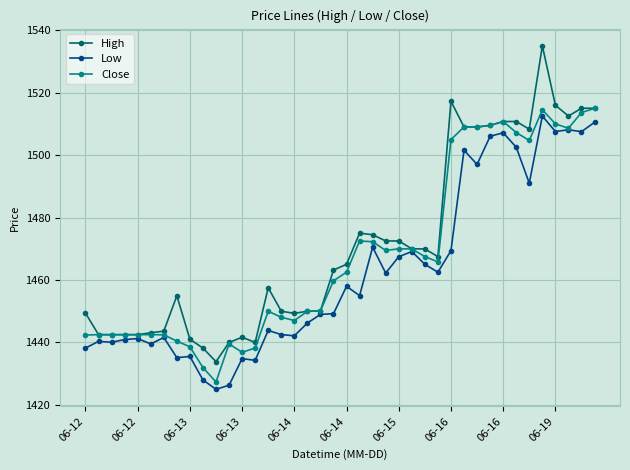

What is the maximum value for Low?

1512.5